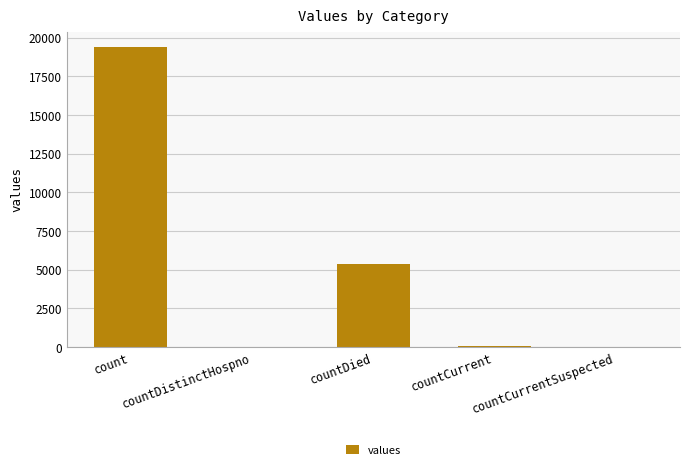

The chart shows a value of 38 at countDistinctHospno. True or false?

True